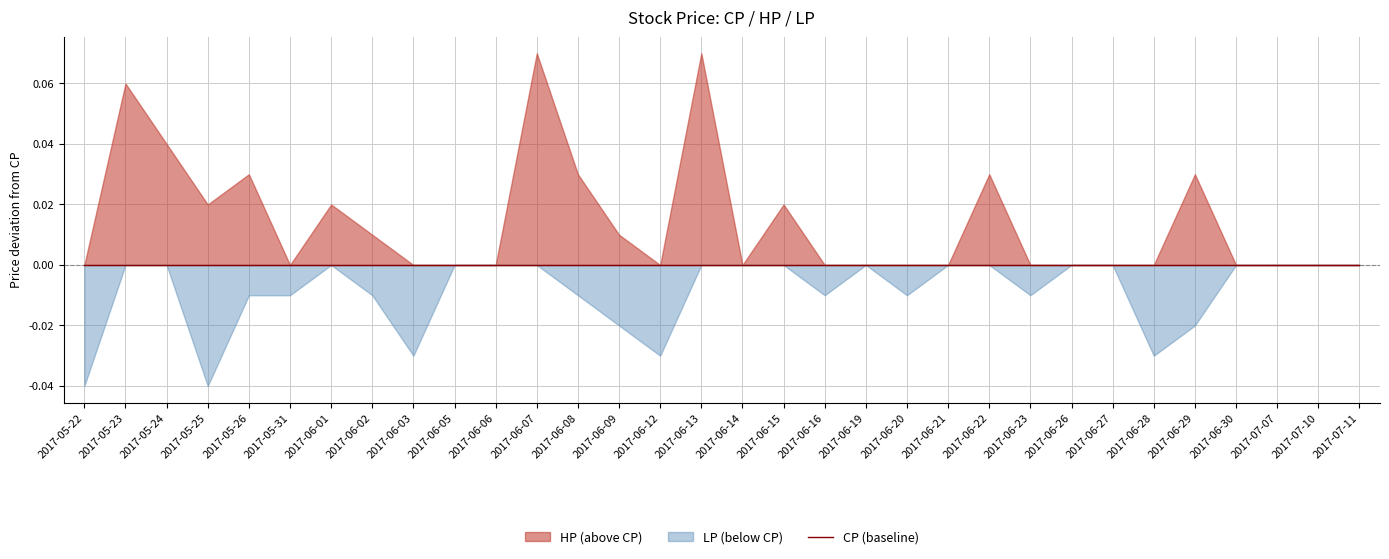

Count the HP values in the range 0 to 1.

32